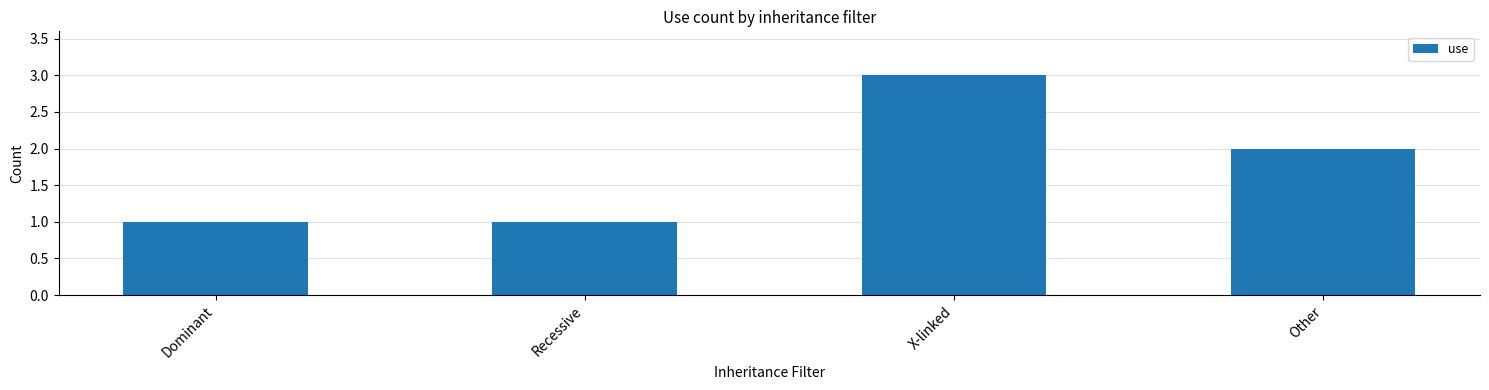

What is the label of the 4th bar from the left?

Other